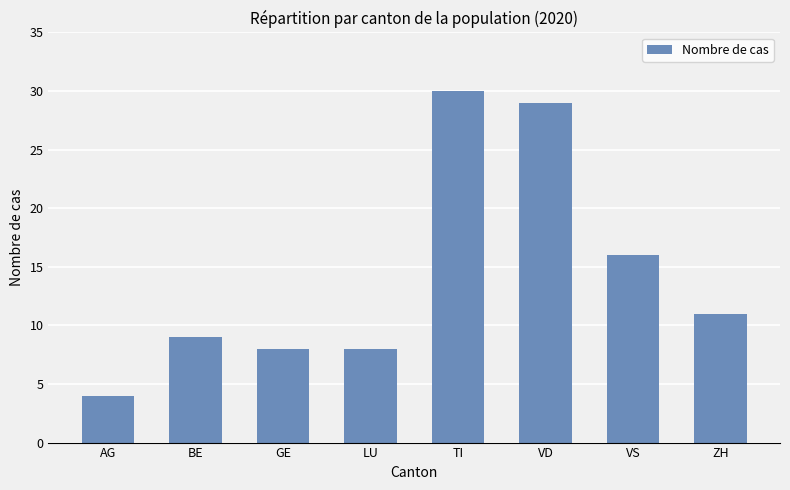

The value at VD is 39. True or false?

False